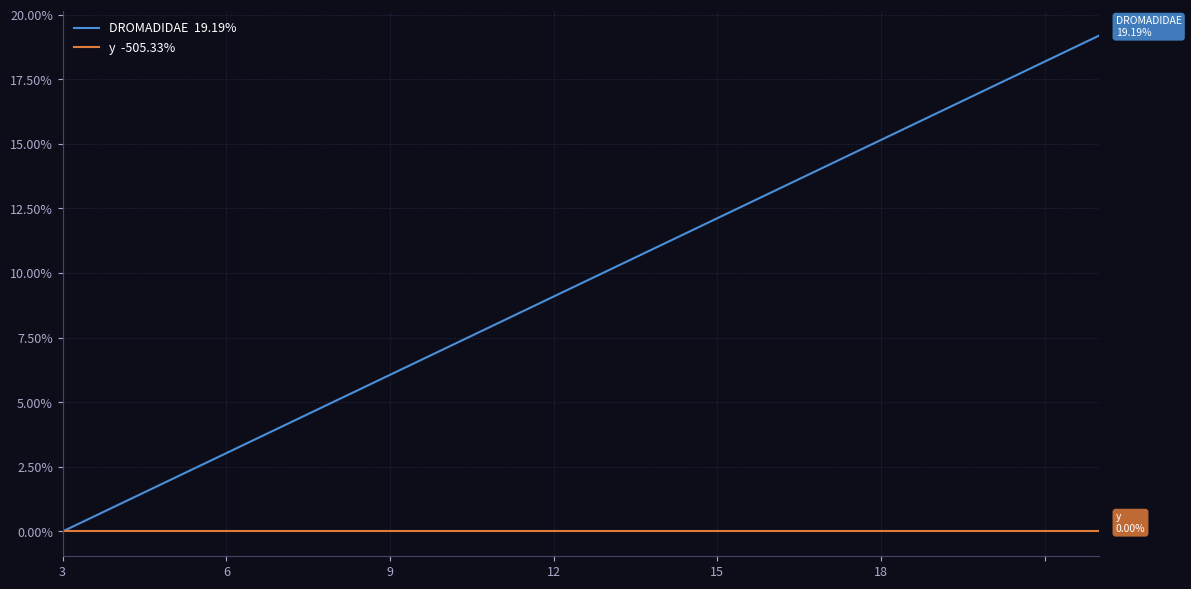

The y  -505.33% series shows 0.0 at 15. True or false?

True